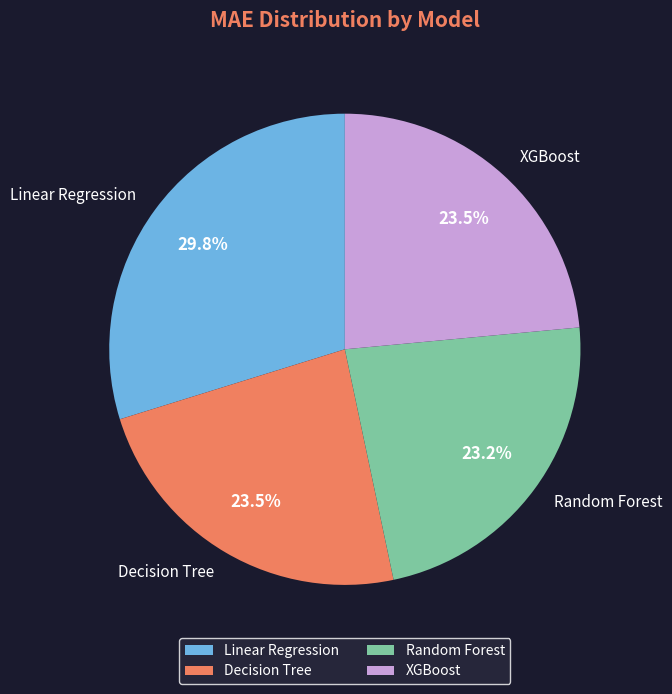

What portion of the pie excludes Linear Regression?

70.2%